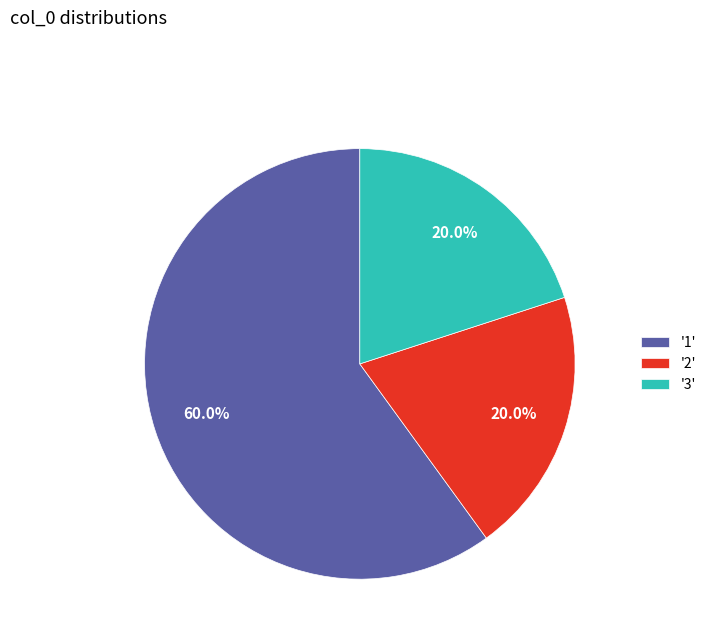

What is the total percentage of '1' and '2'?

80.0%